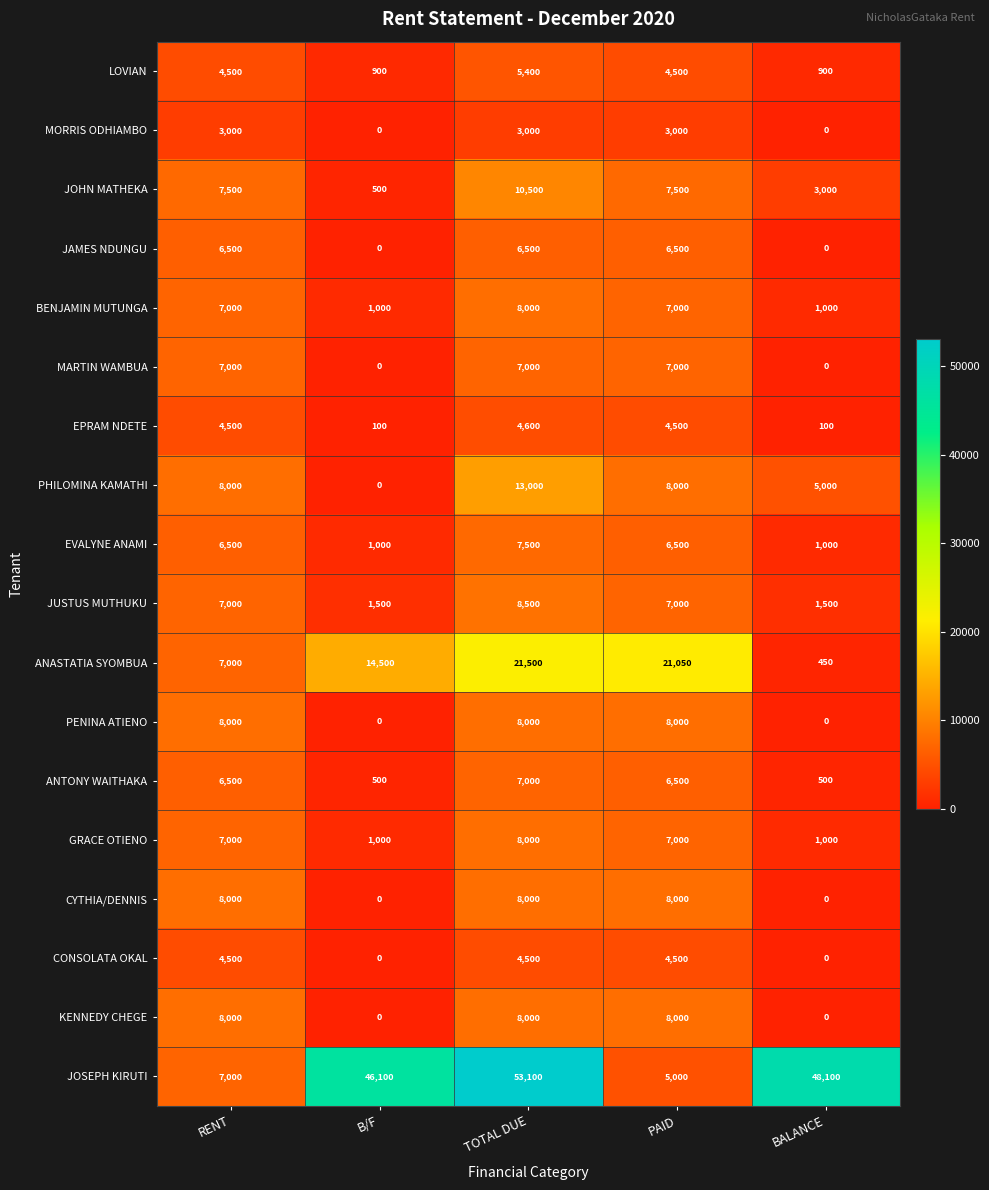

Is it true that CYTHIA/DENNIS equals 8000 at TOTAL DUE?

True